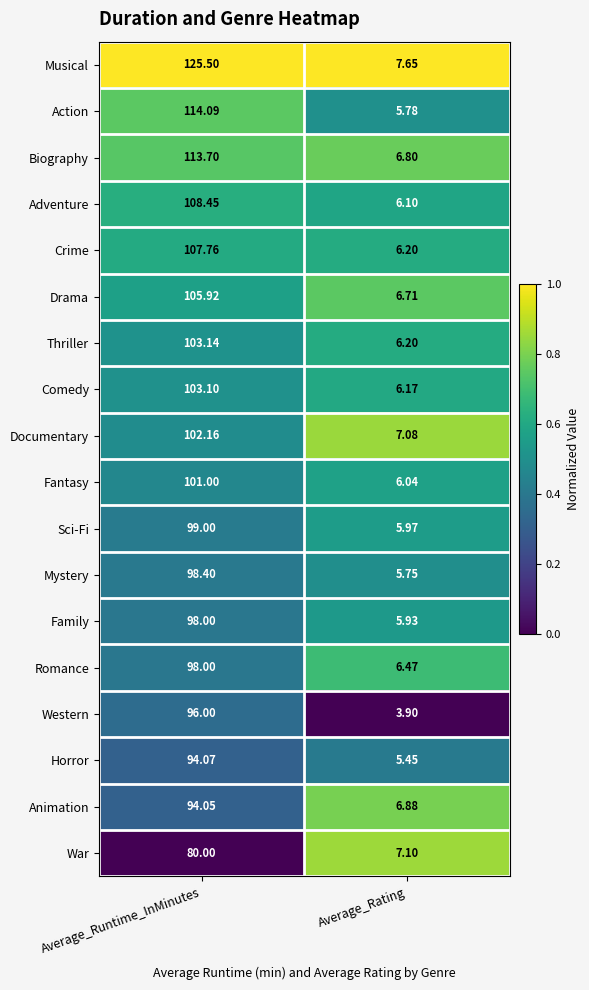

Rank the categories by Sci-Fi value from highest to lowest.

Average_Runtime_InMinutes, Average_Rating